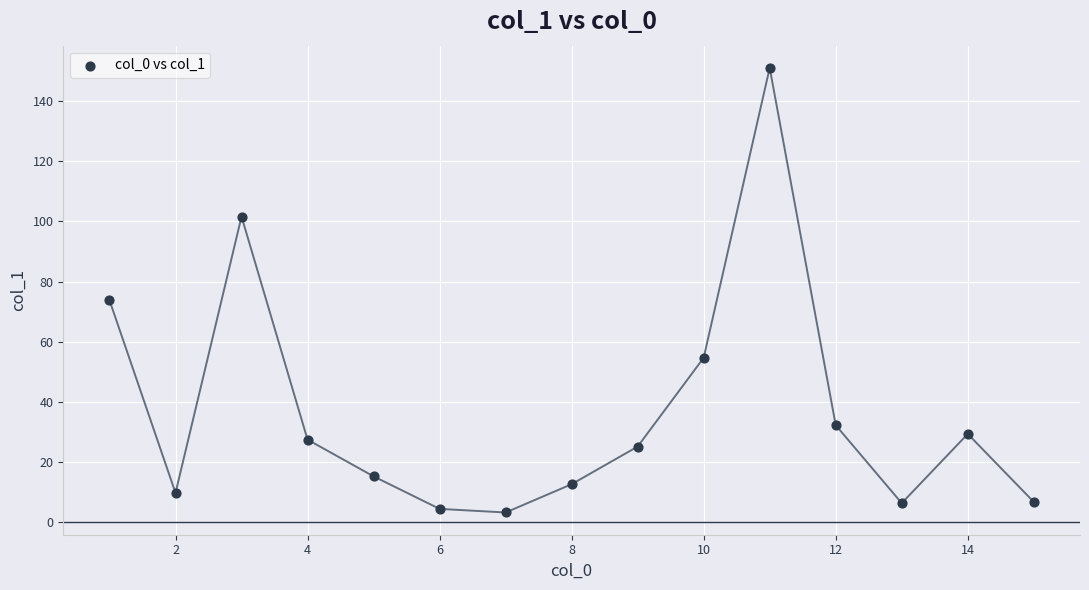

What Y value in the scatter plot is closest to 77?

73.8